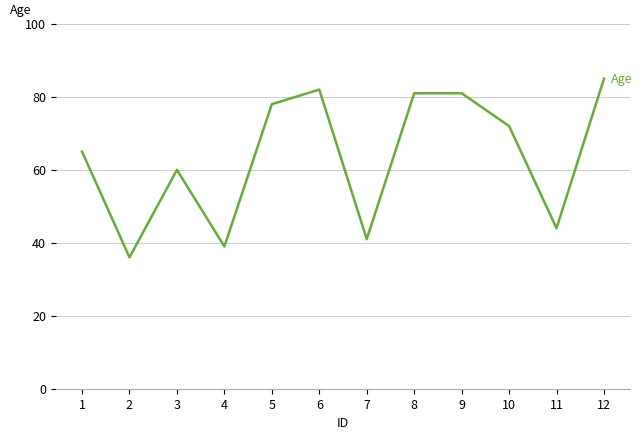

The chart shows a value of 65 at 1. True or false?

True